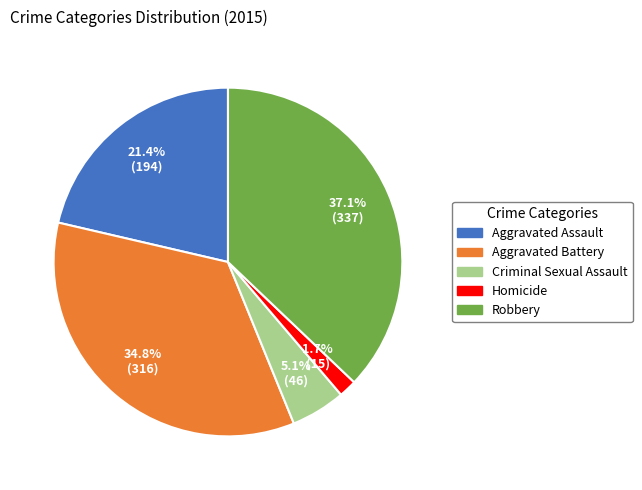

Count the number of slices in the pie.

5